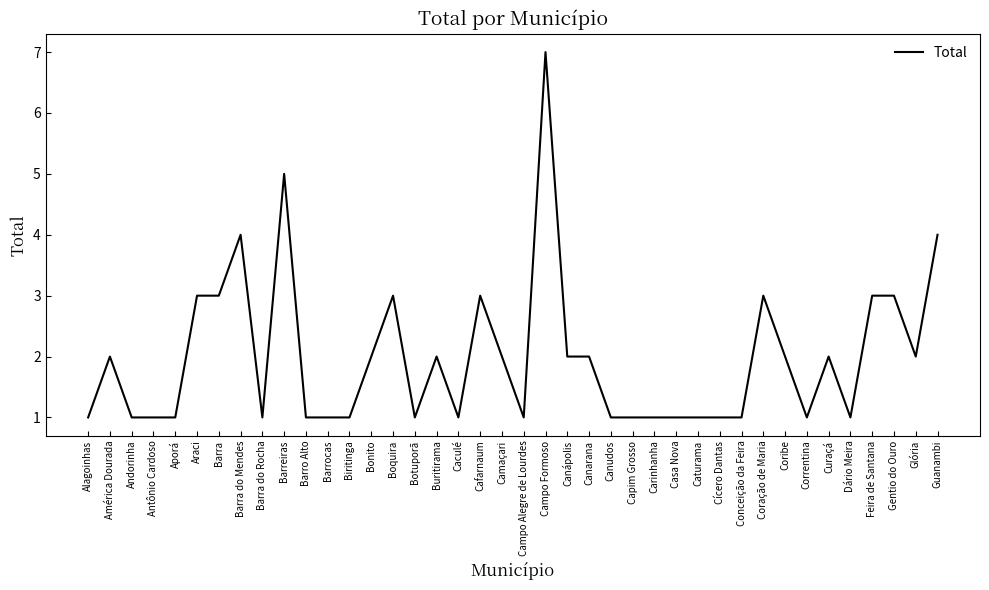

What is the difference between the maximum and minimum values?

6